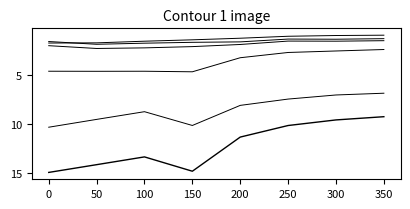

Does the chart have visible grid lines?

No